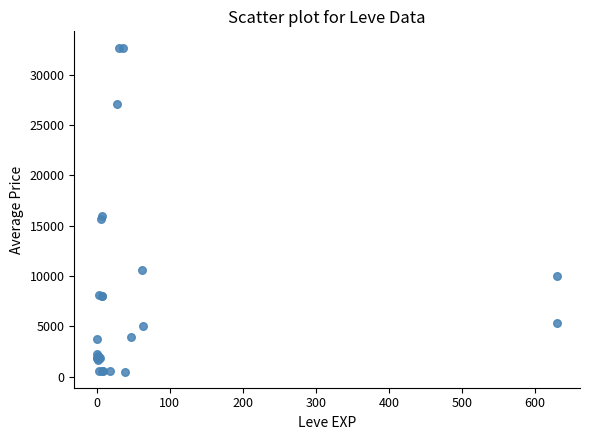

What Y value in the scatter plot is closest to 16595?

15984